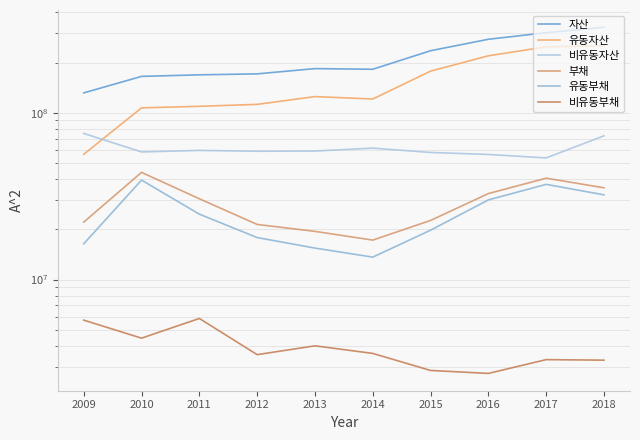

True or false: 자산 and 유동자산 intersect in this chart.

False